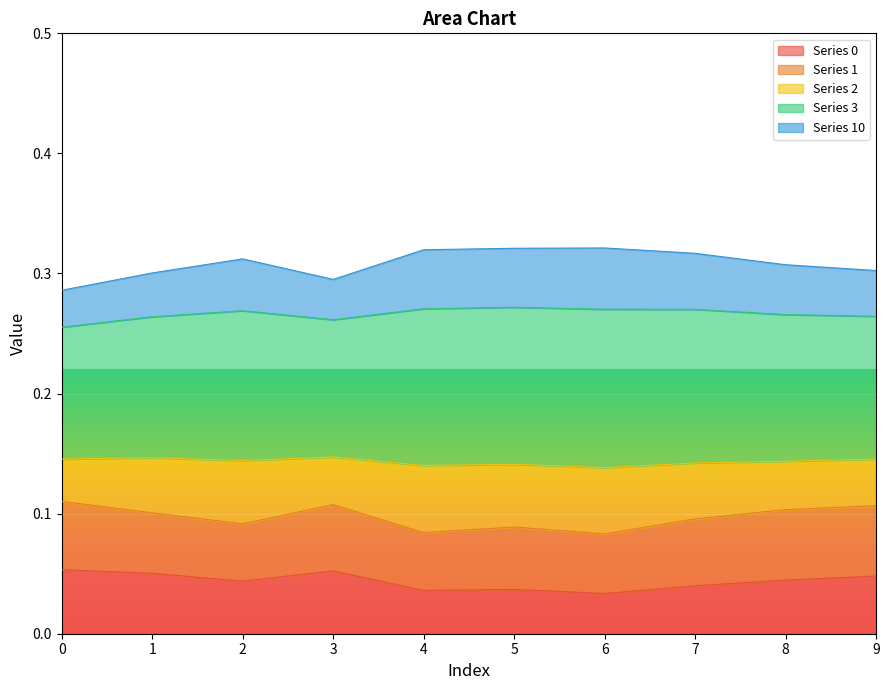

What is the value of the 0 point at the 2nd from the left?

0.1